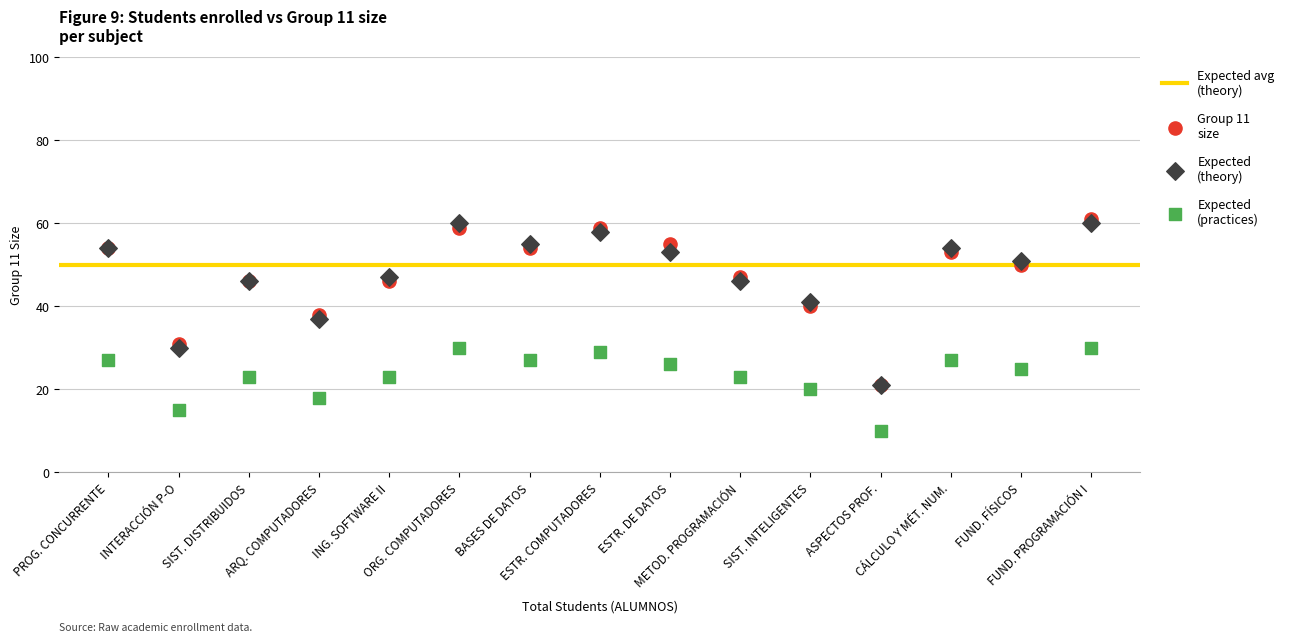

Across all series, what Y value is closest to 35?

37